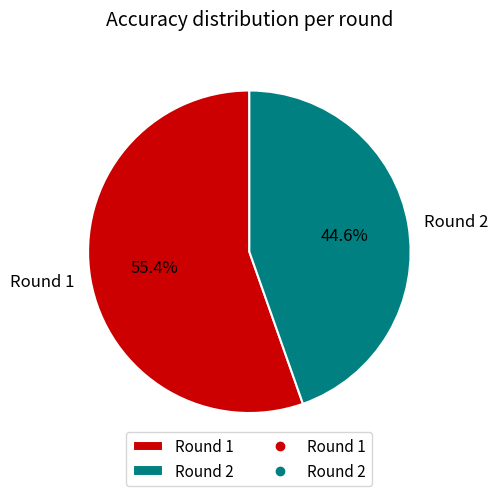

Which category has the smallest portion of the pie?

Round 2